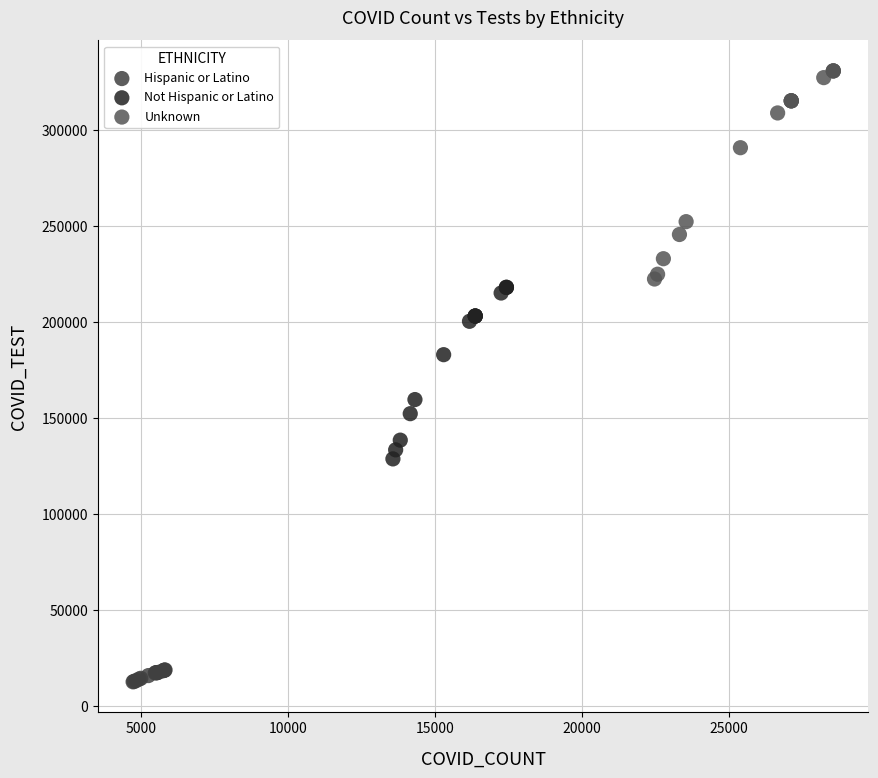

Which series contains the highest Y value?

Unknown